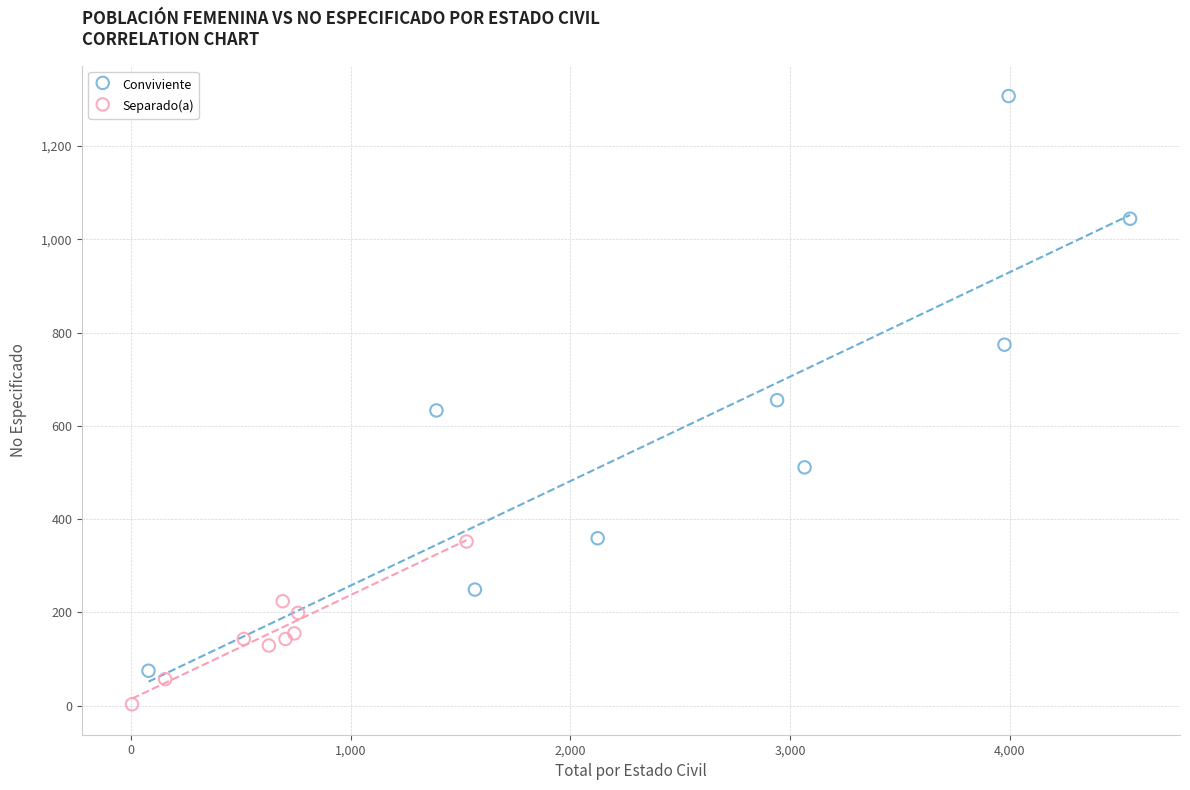

Which series reaches the minimum Y coordinate?

Separado(a)